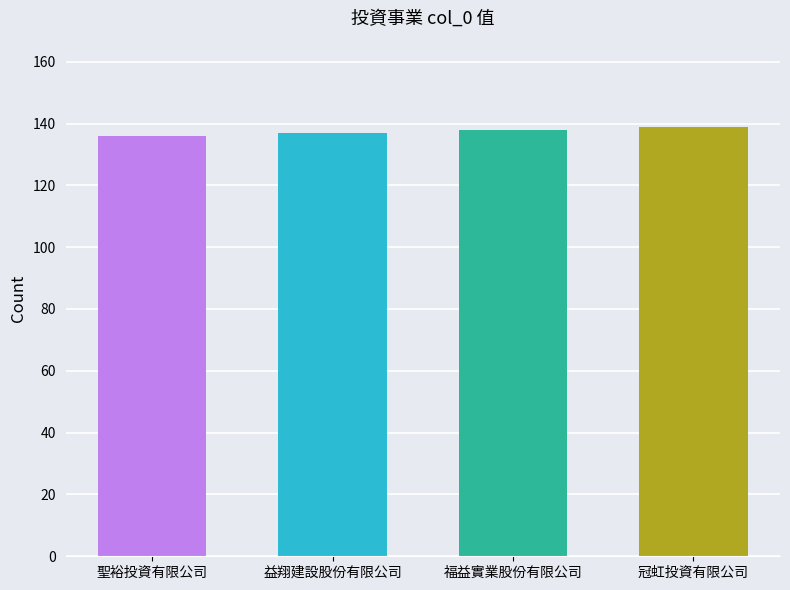

What is the approximate value at 益翔建設股份有限公司?

137